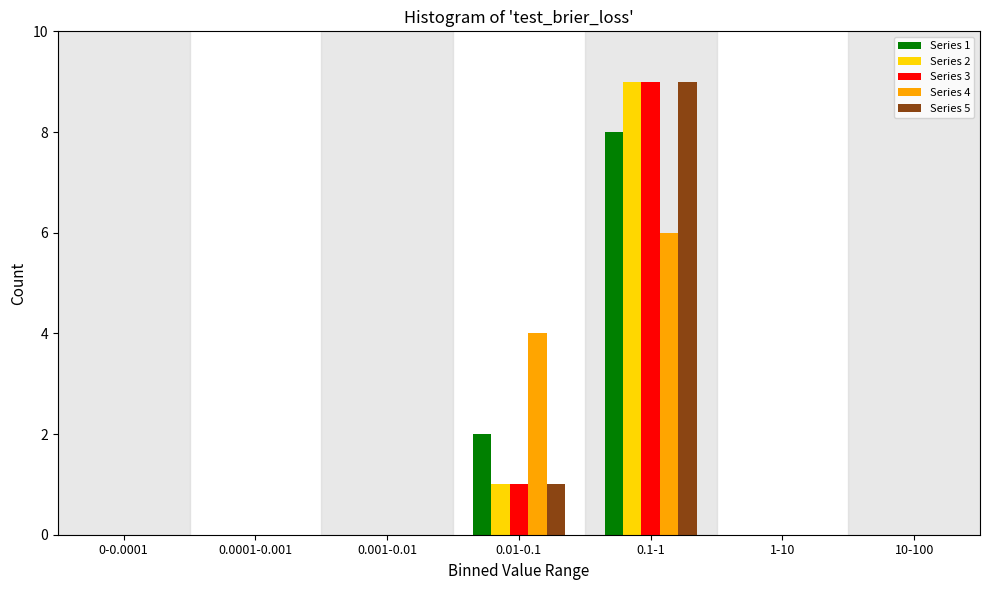

The Series 5 series shows 9 at 0.1-1. True or false?

True